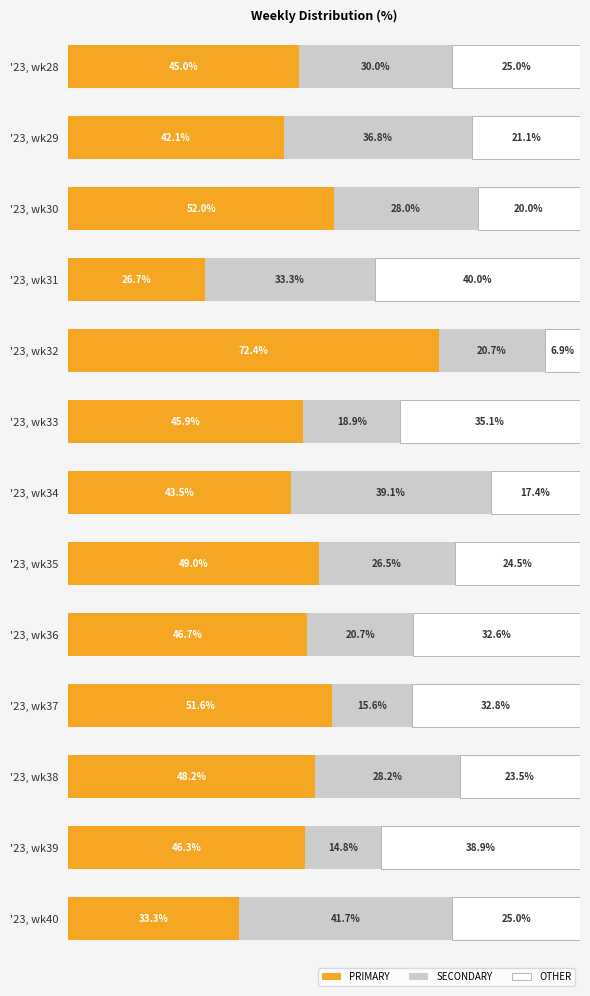

At which label is PRIMARY closest to 49?

'23, wk35